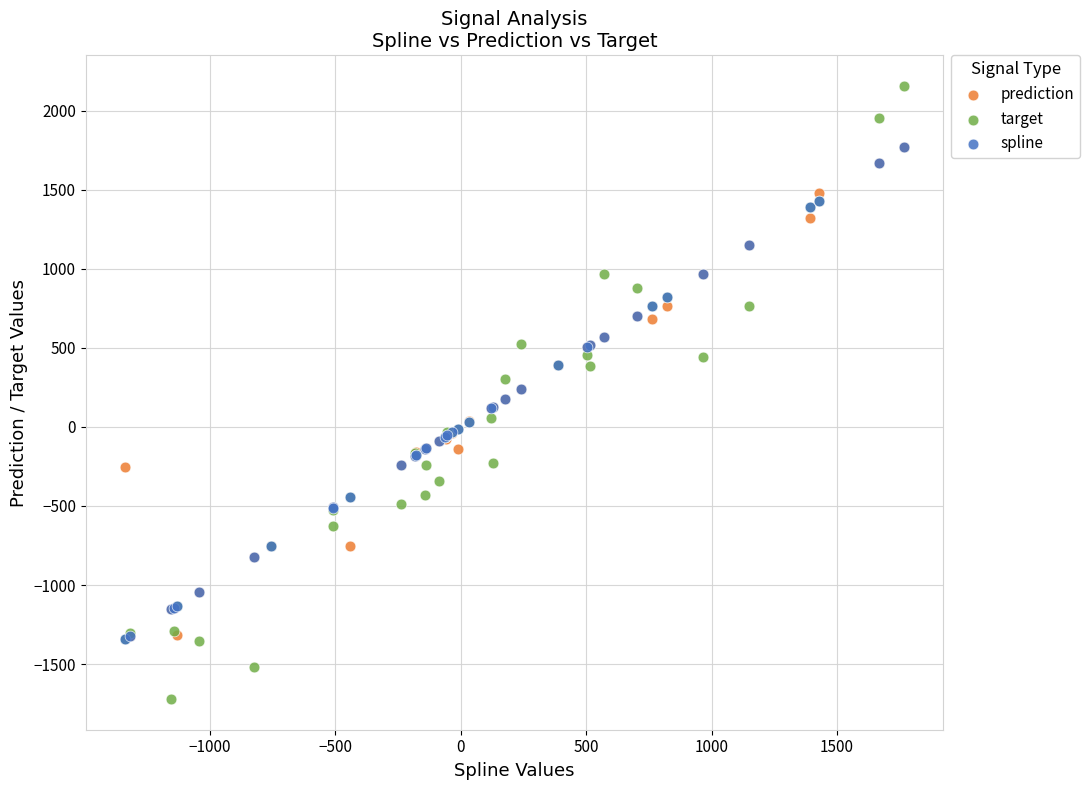

Which series reaches the minimum Y coordinate?

target